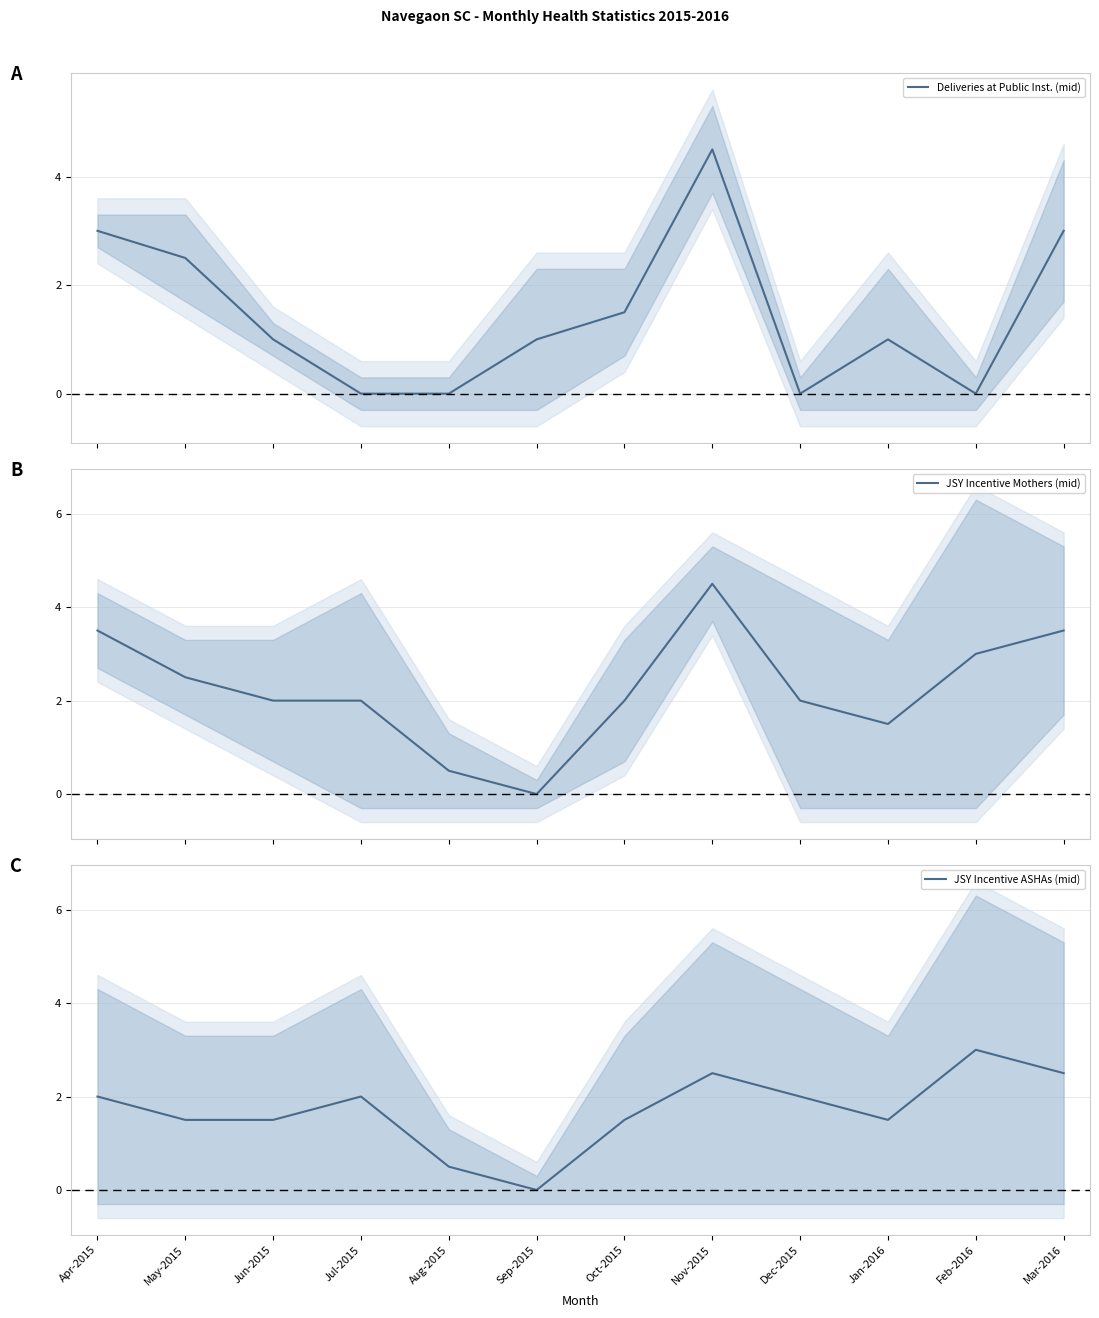

True or false: JSY Incentive Mothers (mid) has a value of 1.5 at Jan-2016.

True